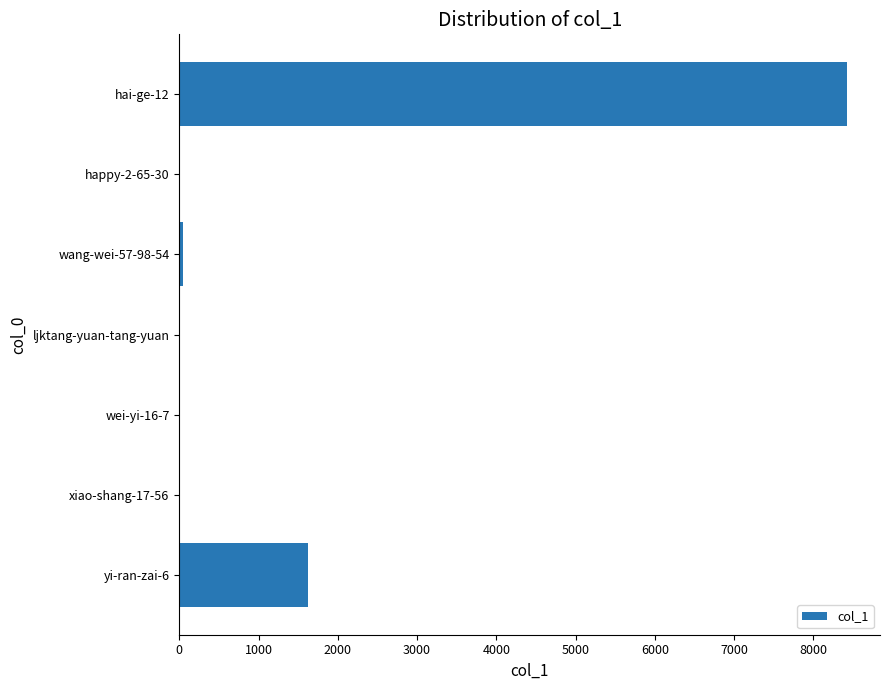

What is the greatest value displayed?

8418